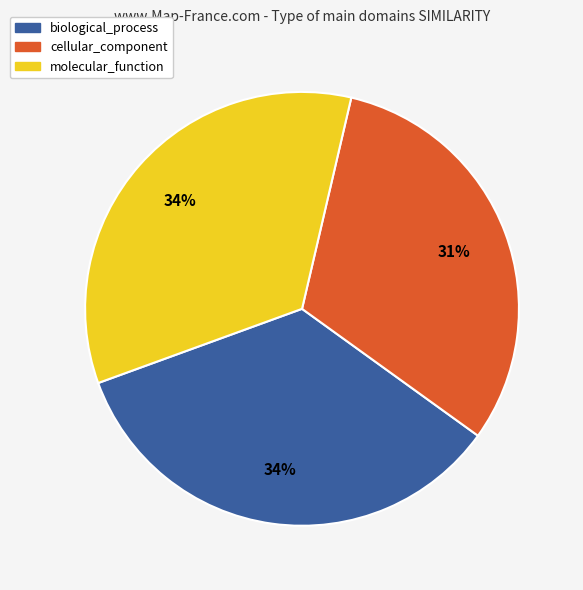

Is biological_process the majority of the pie?

No